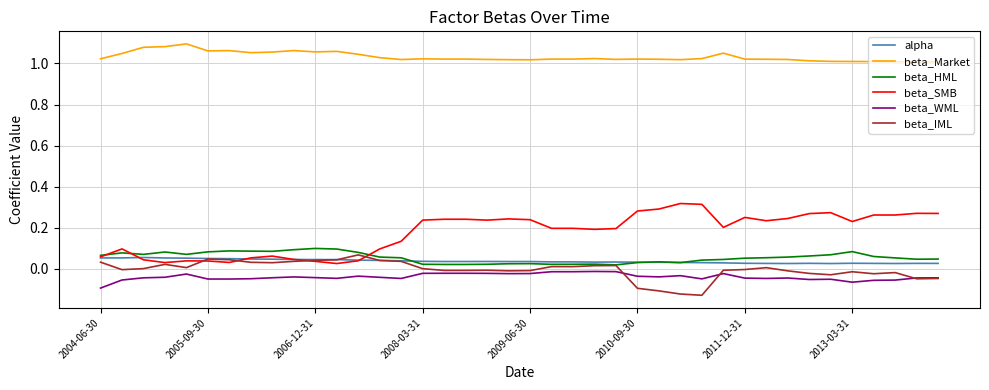

At how many categories does at least one series exceed 0?

40